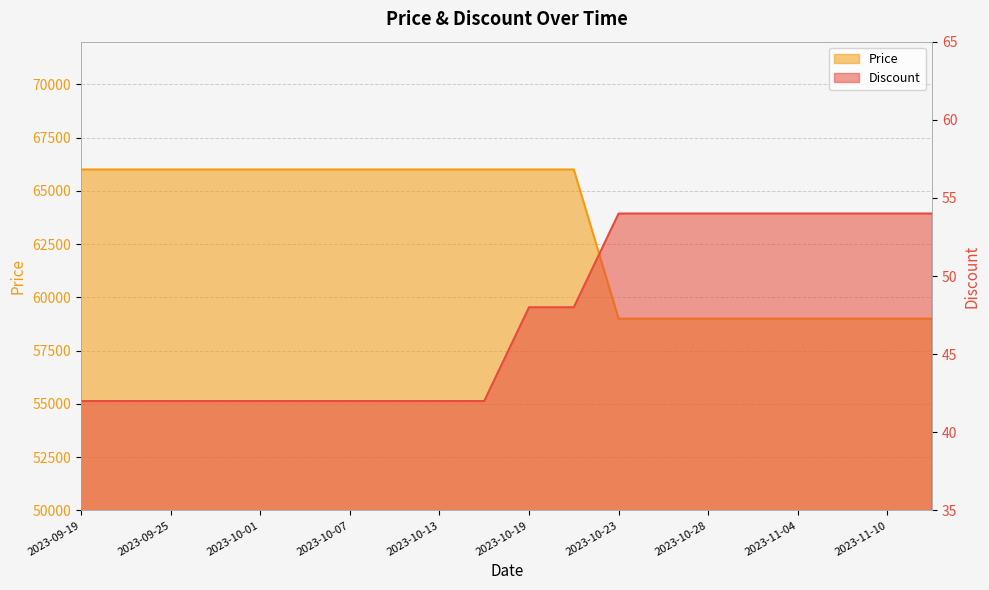

True or false: Price and Discount intersect in this chart.

False